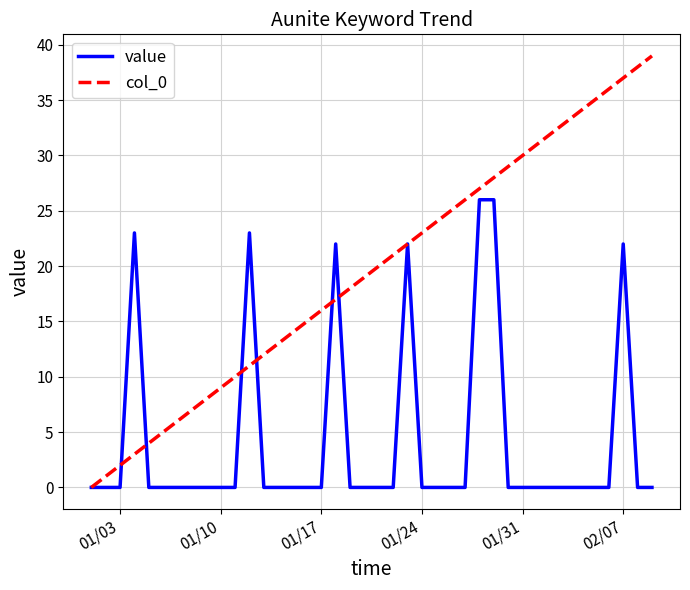

Which series has the largest total across all categories?

col_0